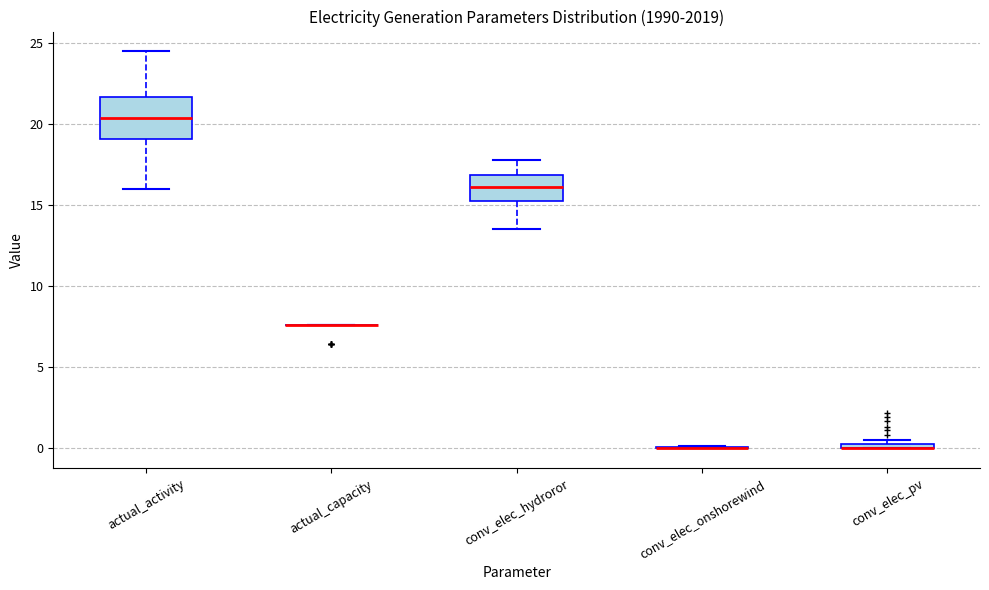

Which box is the tallest, from its lower edge to its upper edge?

actual_activity